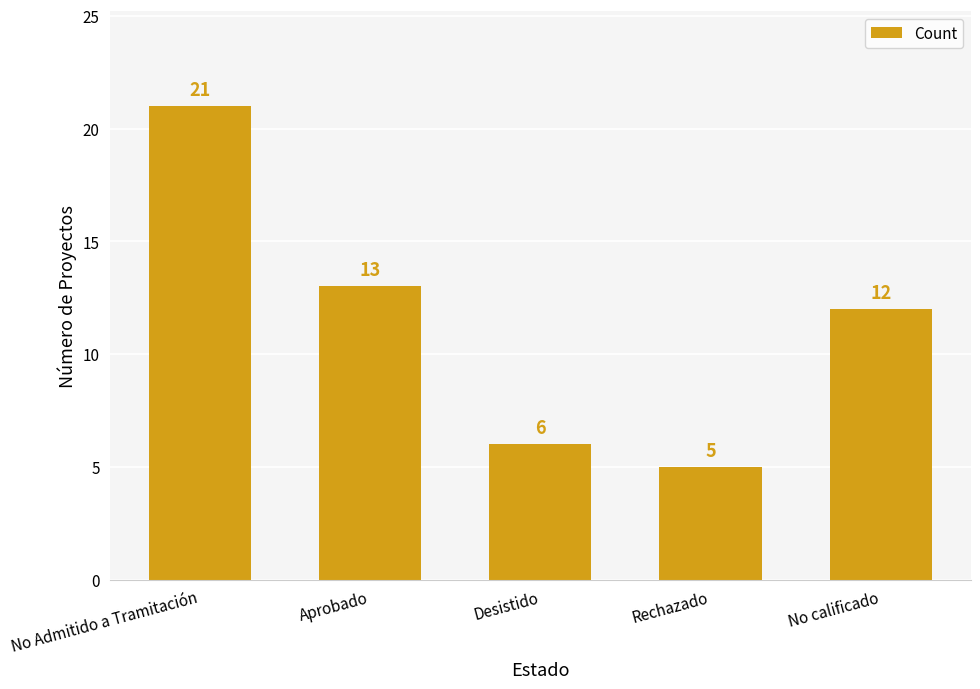

Which category has the lowest value across all series?

Rechazado